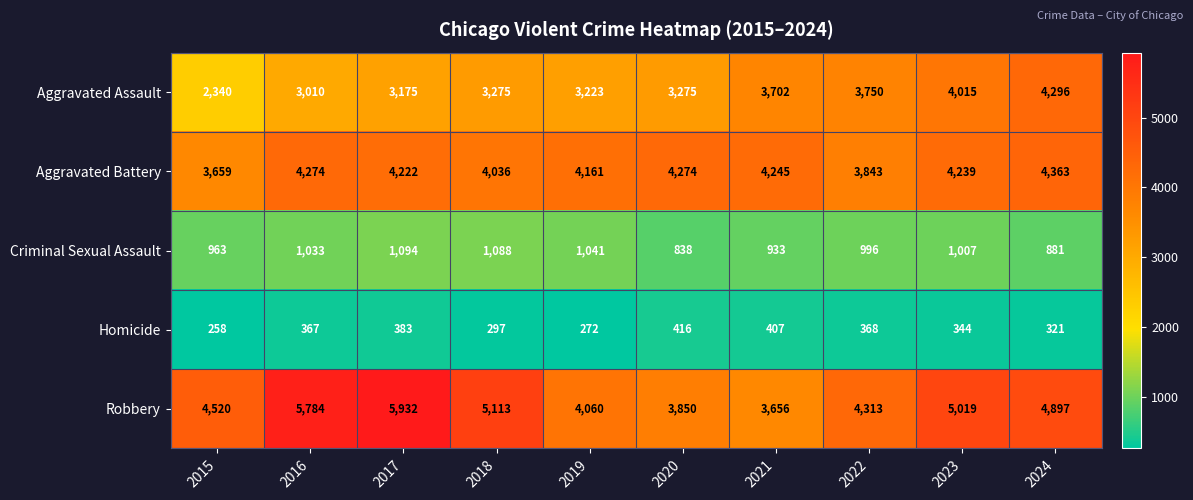

The value of Homicide at 2022 is 531. True or false?

False